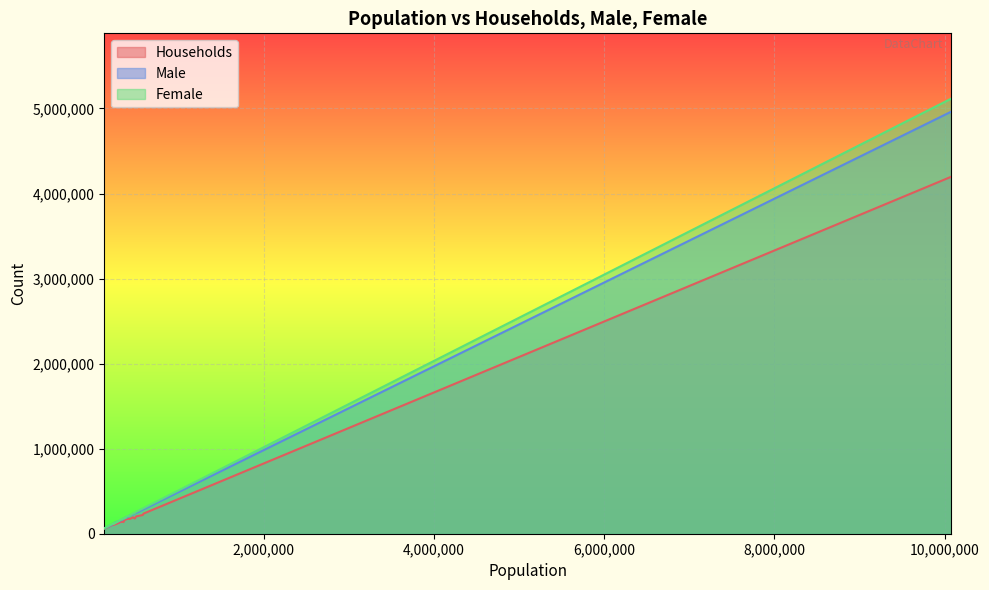

Which series has the largest range (max minus min)?

Female